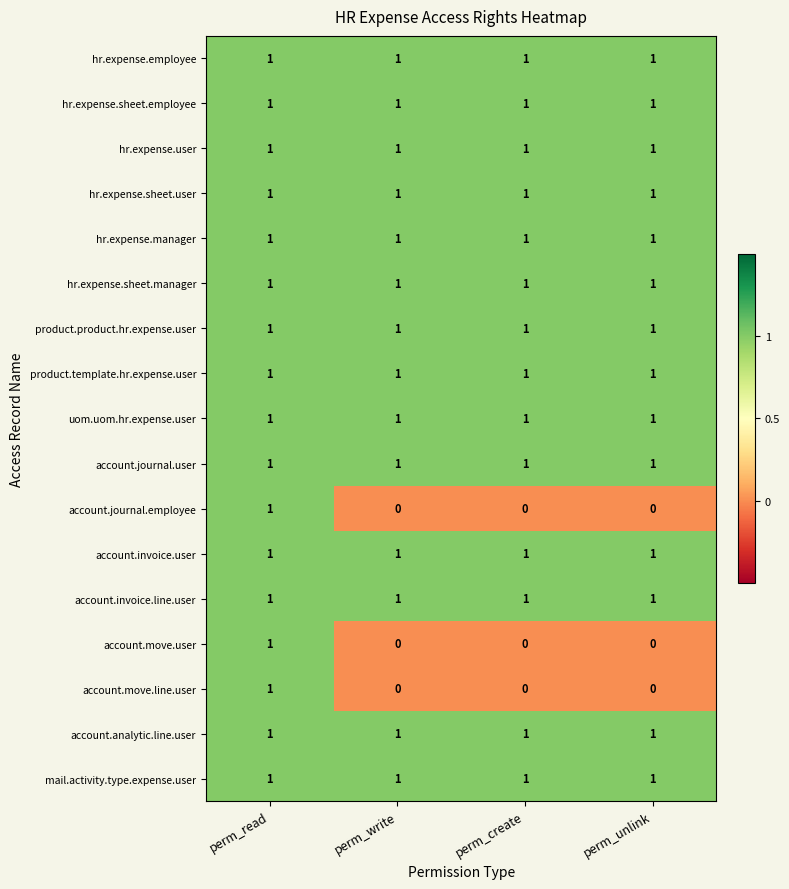

Which category has the highest value in the account.move.user series?

perm_read